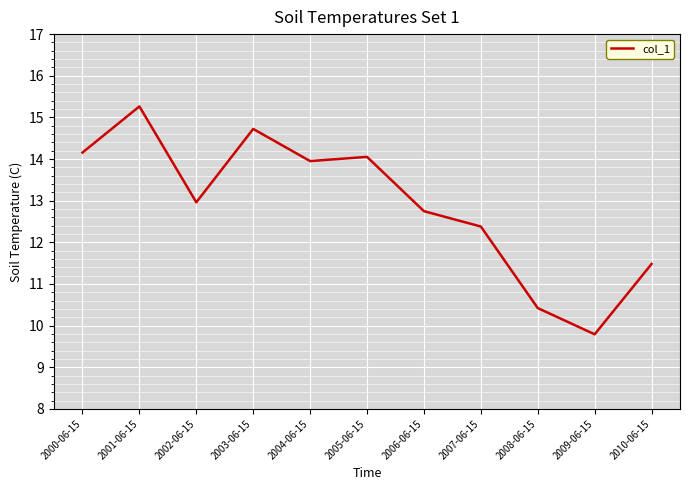

What is the difference between the values at 2000-06-15 and 2006-06-15?

1.4